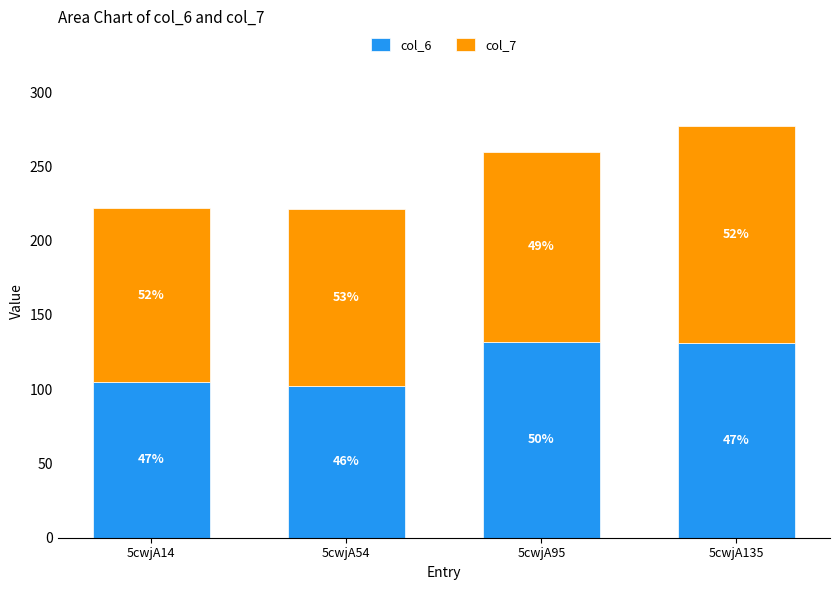

Does the chart contain stacked bars?

Yes